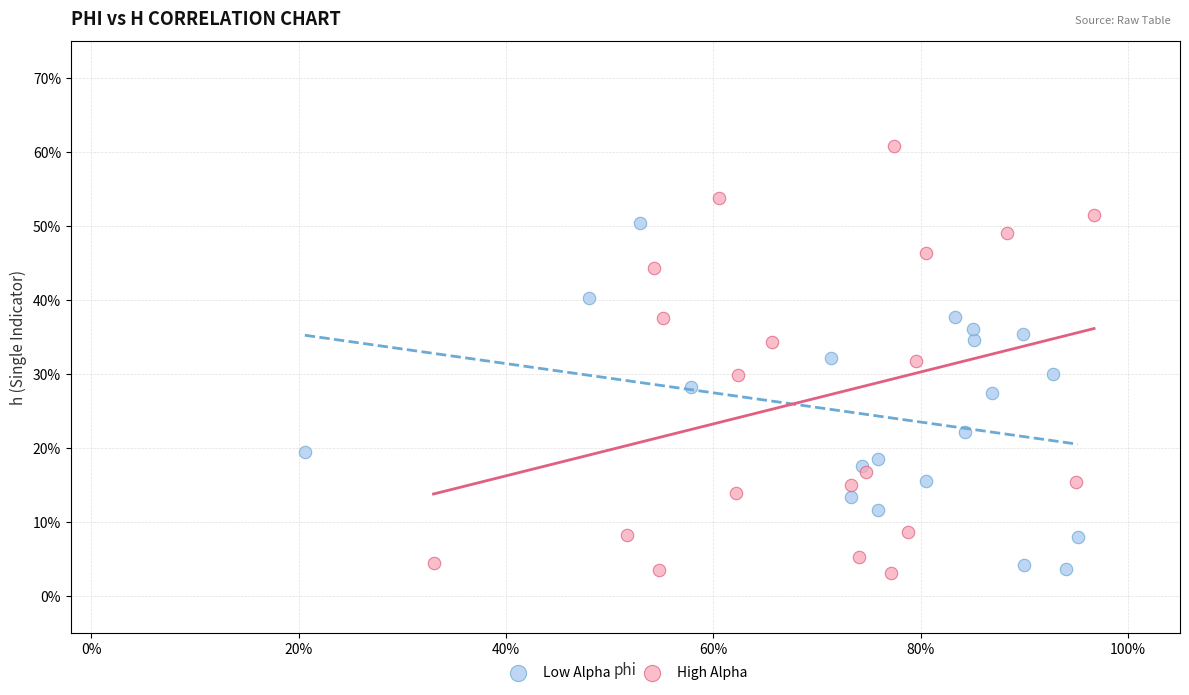

Which series contains the highest Y value?

High Alpha